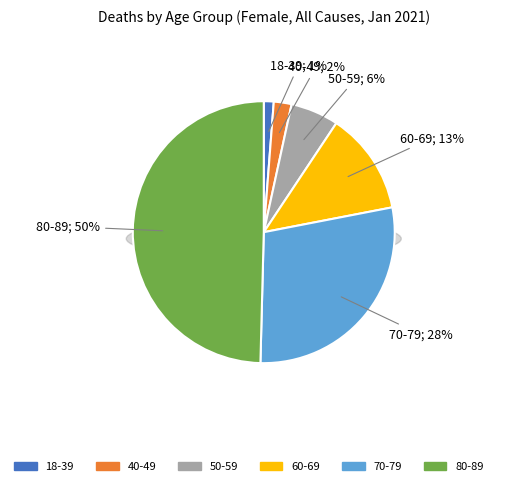

Which category has the smallest portion of the pie?

18-39